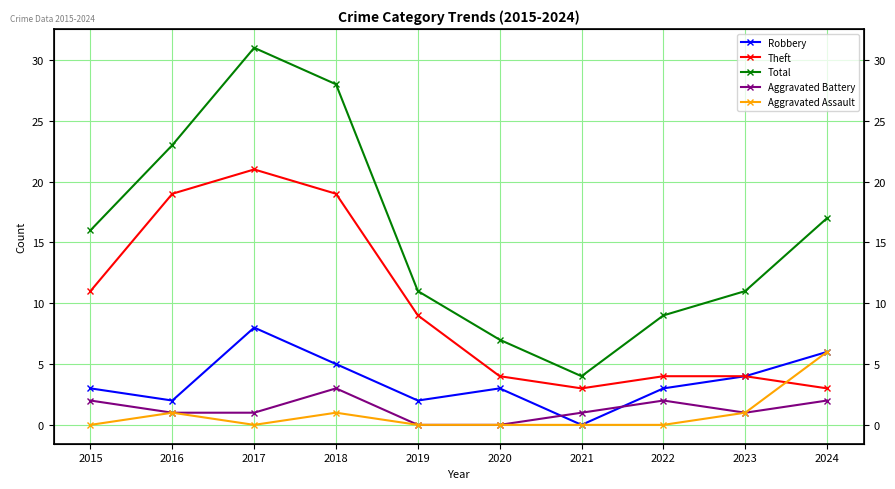

List the labels in order of Total value, smallest first.

2021, 2020, 2022, 2019, 2023, 2015, 2024, 2016, 2018, 2017